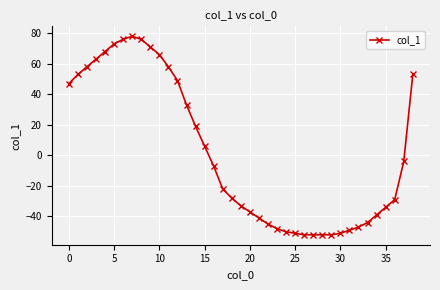

What is the value of the 30th point from the left?

-52